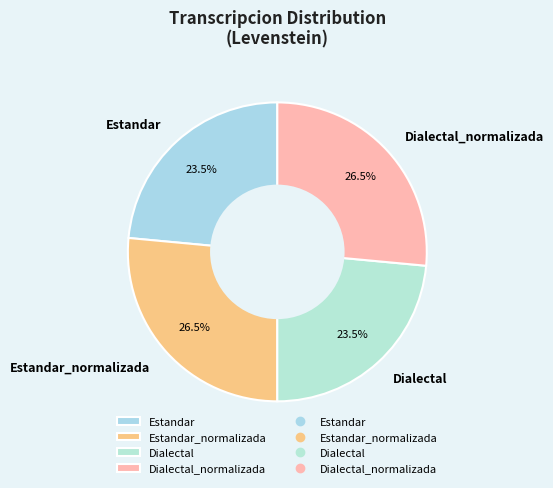

Approximately how many times larger is the value at Estandar_normalizada compared to Dialectal?

1.1